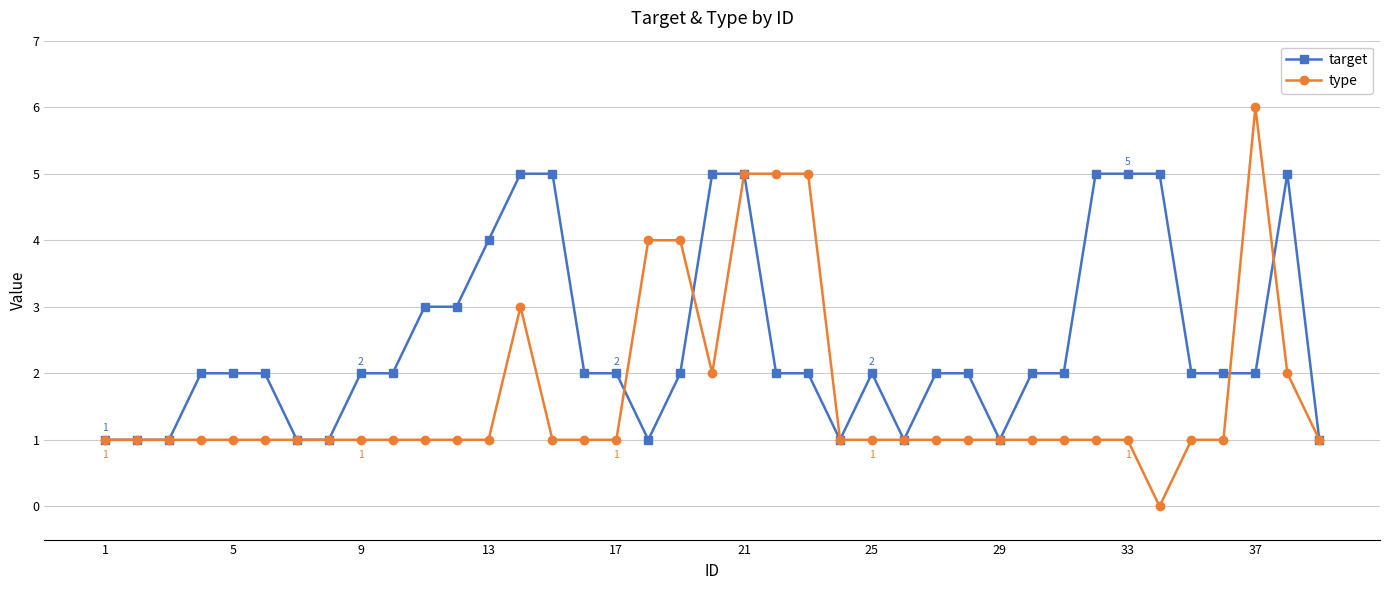

Which series has the largest total across all categories?

target